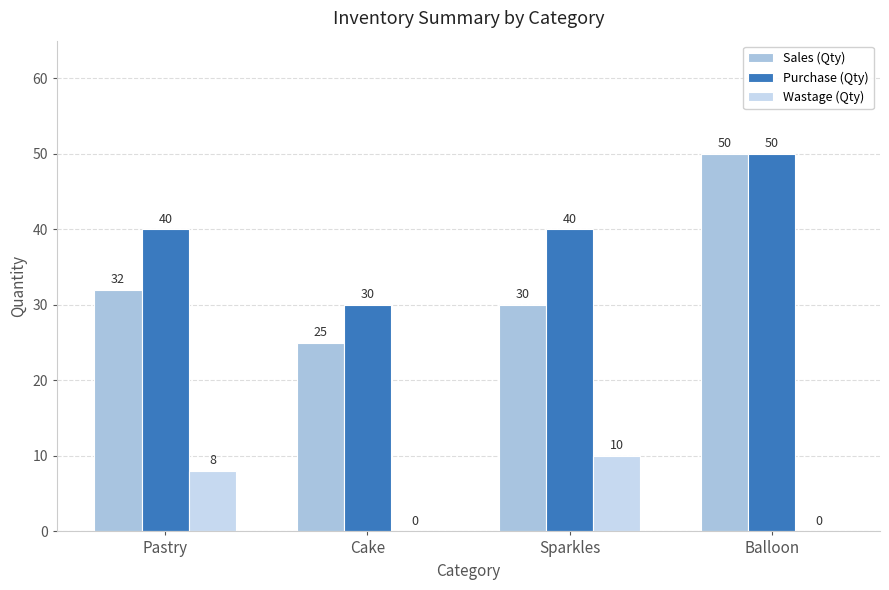

At which label does Wastage (Qty) reach its peak?

Sparkles